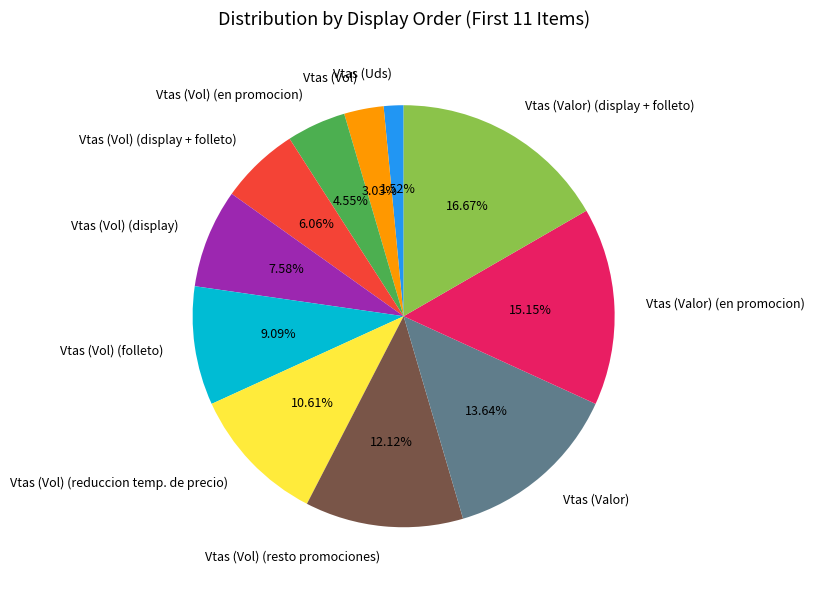

Rank the categories by value from highest to lowest.

Vtas (Valor) (display + folleto), Vtas (Valor) (en promocion), Vtas (Valor), Vtas (Vol) (resto promociones), Vtas (Vol) (reduccion temp. de precio), Vtas (Vol) (folleto), Vtas (Vol) (display), Vtas (Vol) (display + folleto), Vtas (Vol) (en promocion), Vtas (Vol), Vtas (Uds)